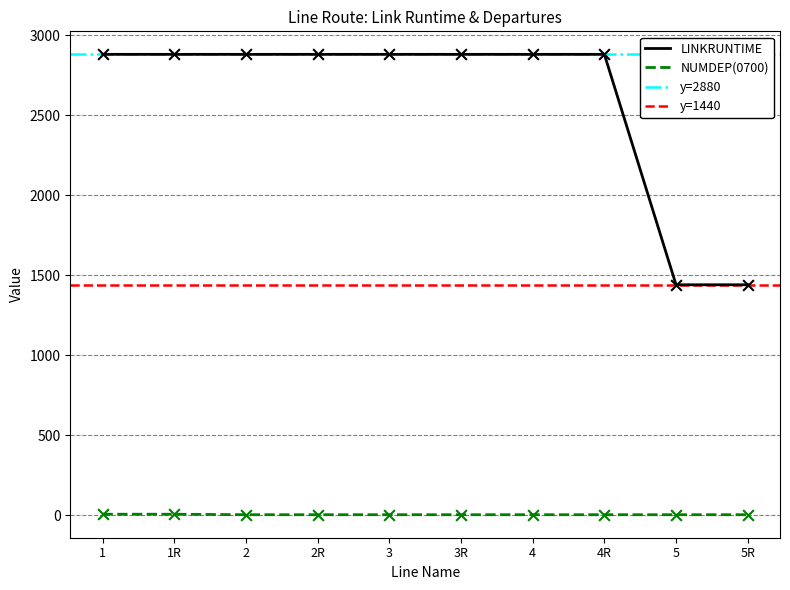

What is the highest value of the LINKRUNTIME series?

2880